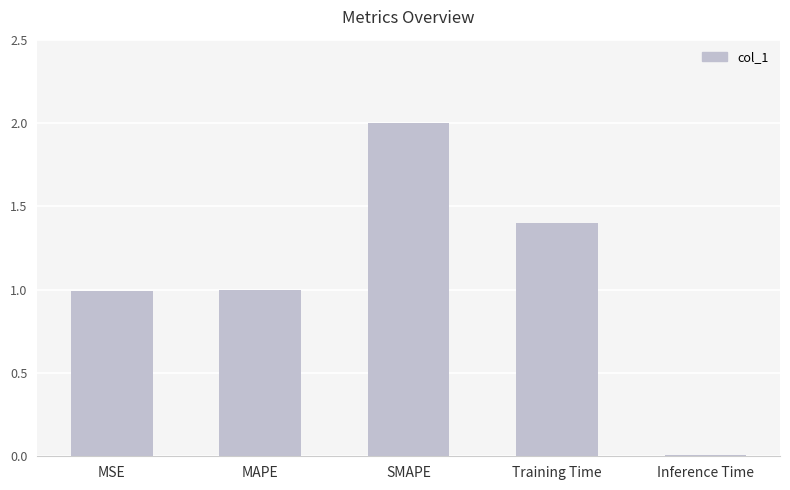

Is it true that the value at MAPE is 0.2?

False